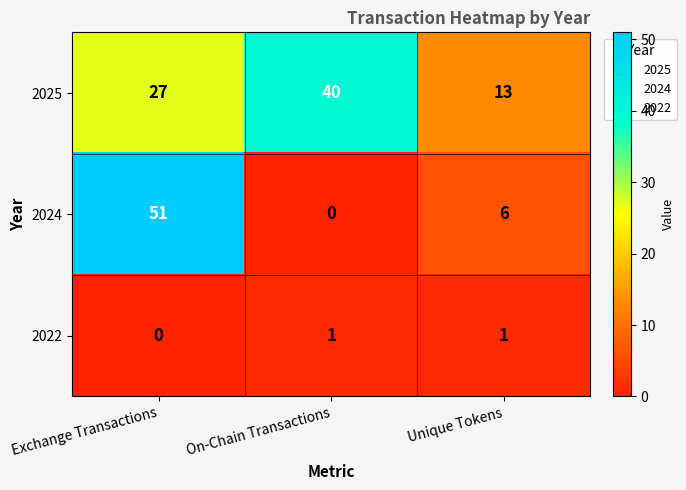

How many 2024 values are between 0 and 51?

3